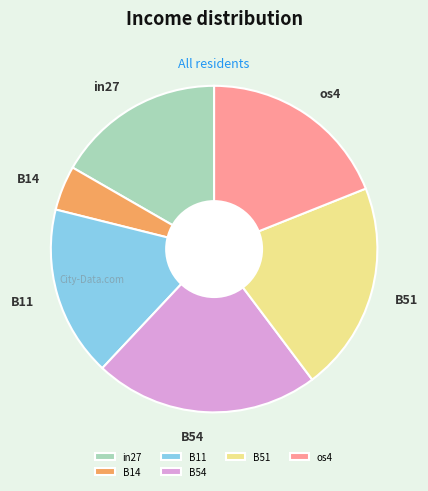

Which slice is the smallest?

B14